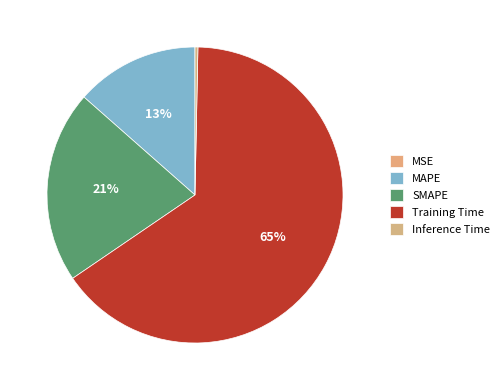

Rank the categories by value from highest to lowest.

Training Time, SMAPE, MAPE, Inference Time, MSE